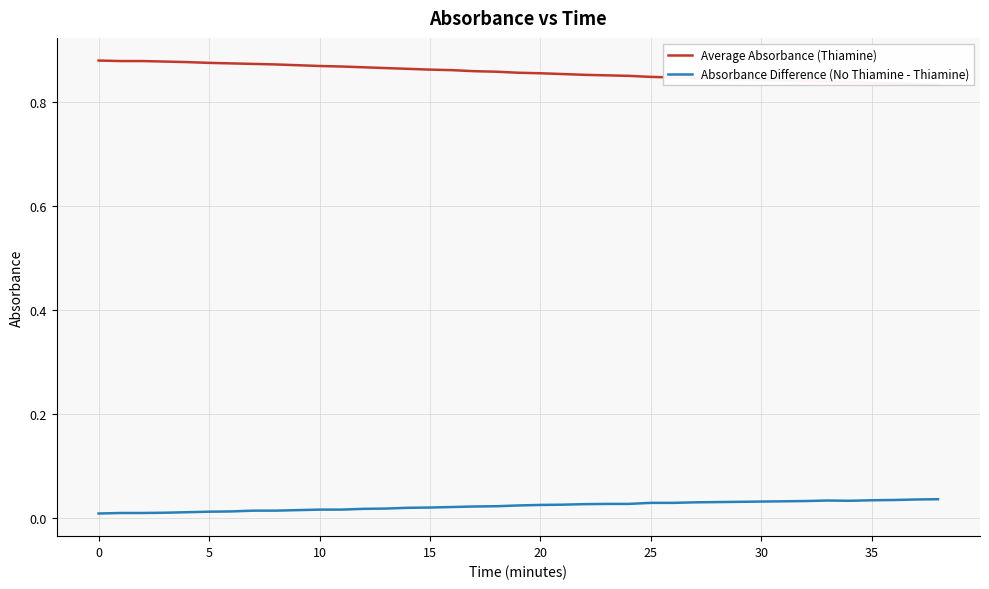

Which series has the largest total across all categories?

Average Absorbance (Thiamine)